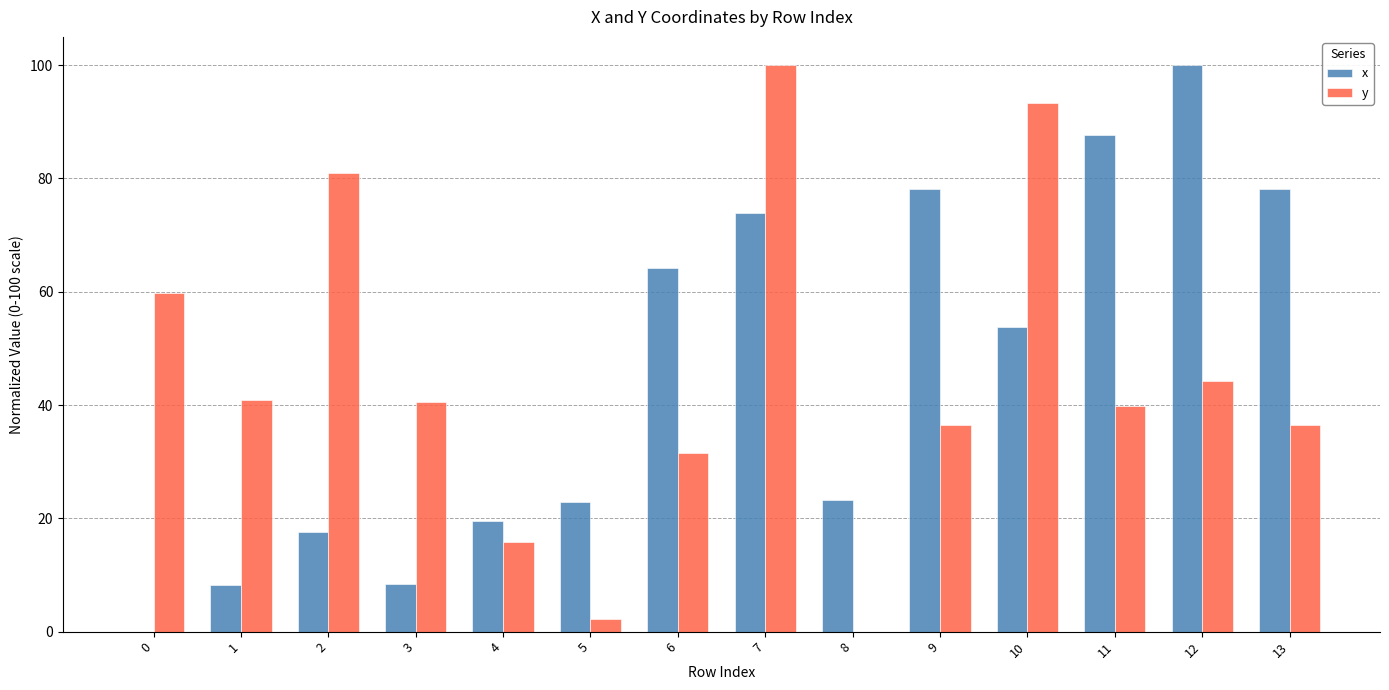

What is the total value across all series at 3?

48.9